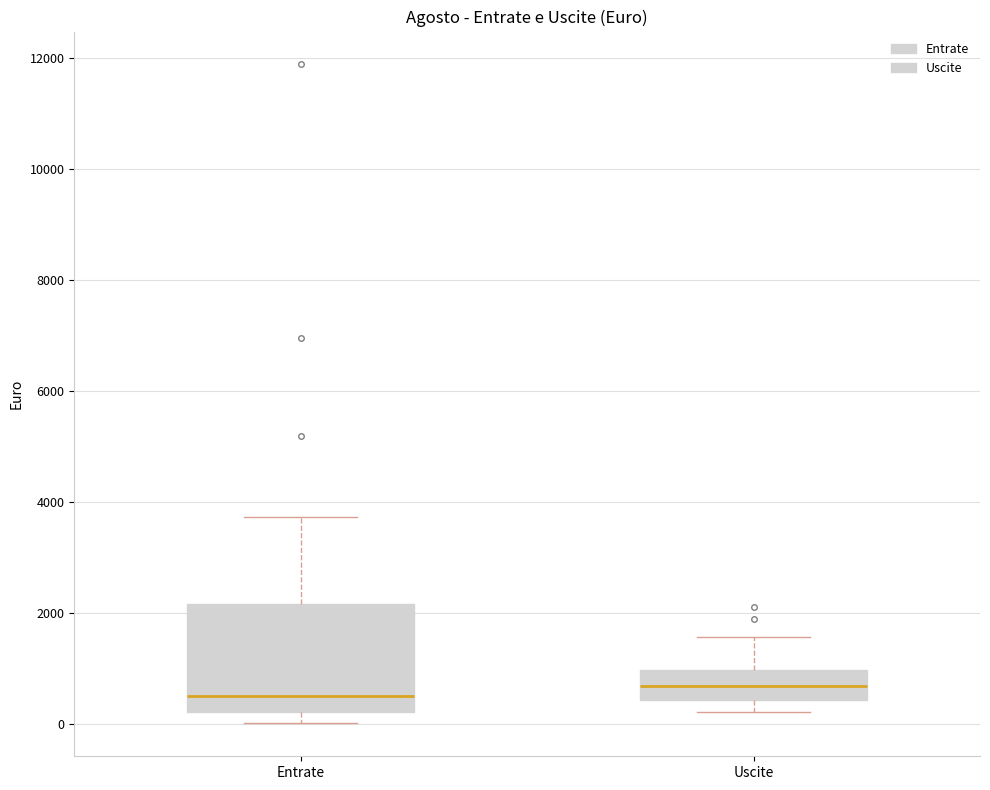

Reading left to right, read every box against the y-axis: the position of its median line, the range the box covers, and the ends of its whiskers. The values are not printed on the chart, so give them approximately, as read against the axis.

Entrate: median 600, box 200 to 2200, whiskers 0 to 3800
Uscite: median 600, box 400 to 1000, whiskers 200 to 1600